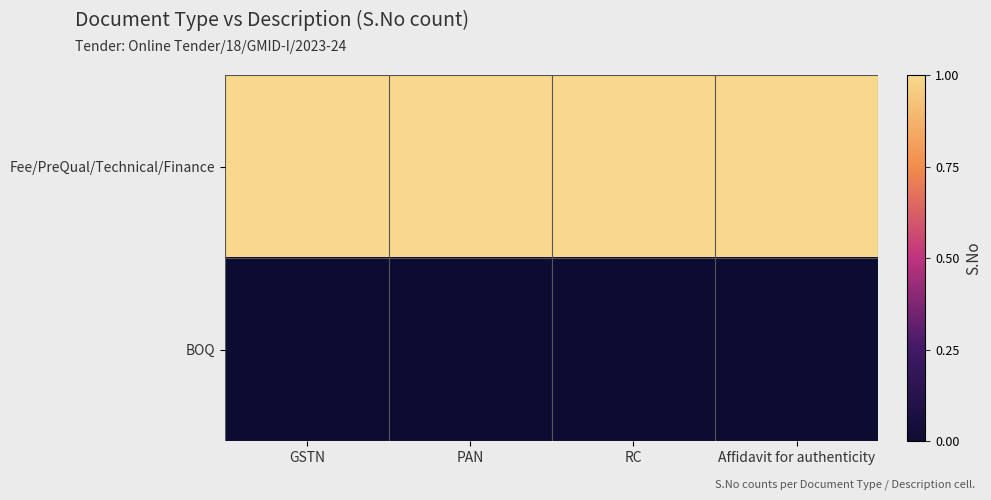

What is the difference between the highest and lowest values at RC?

1